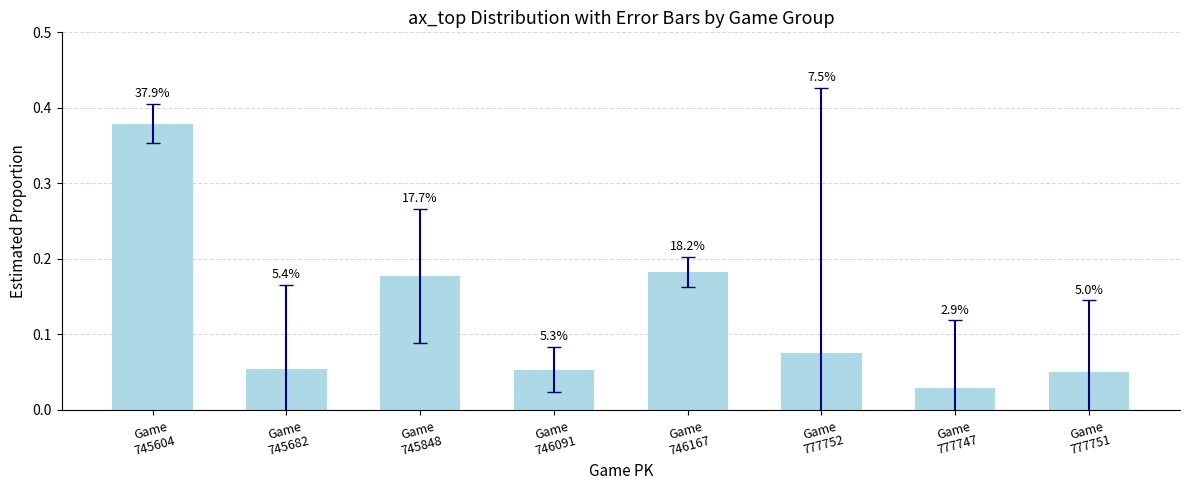

List the labels in order of value, largest first.

Game
745604, Game
746167, Game
745848, Game
777752, Game
745682, Game
746091, Game
777751, Game
777747